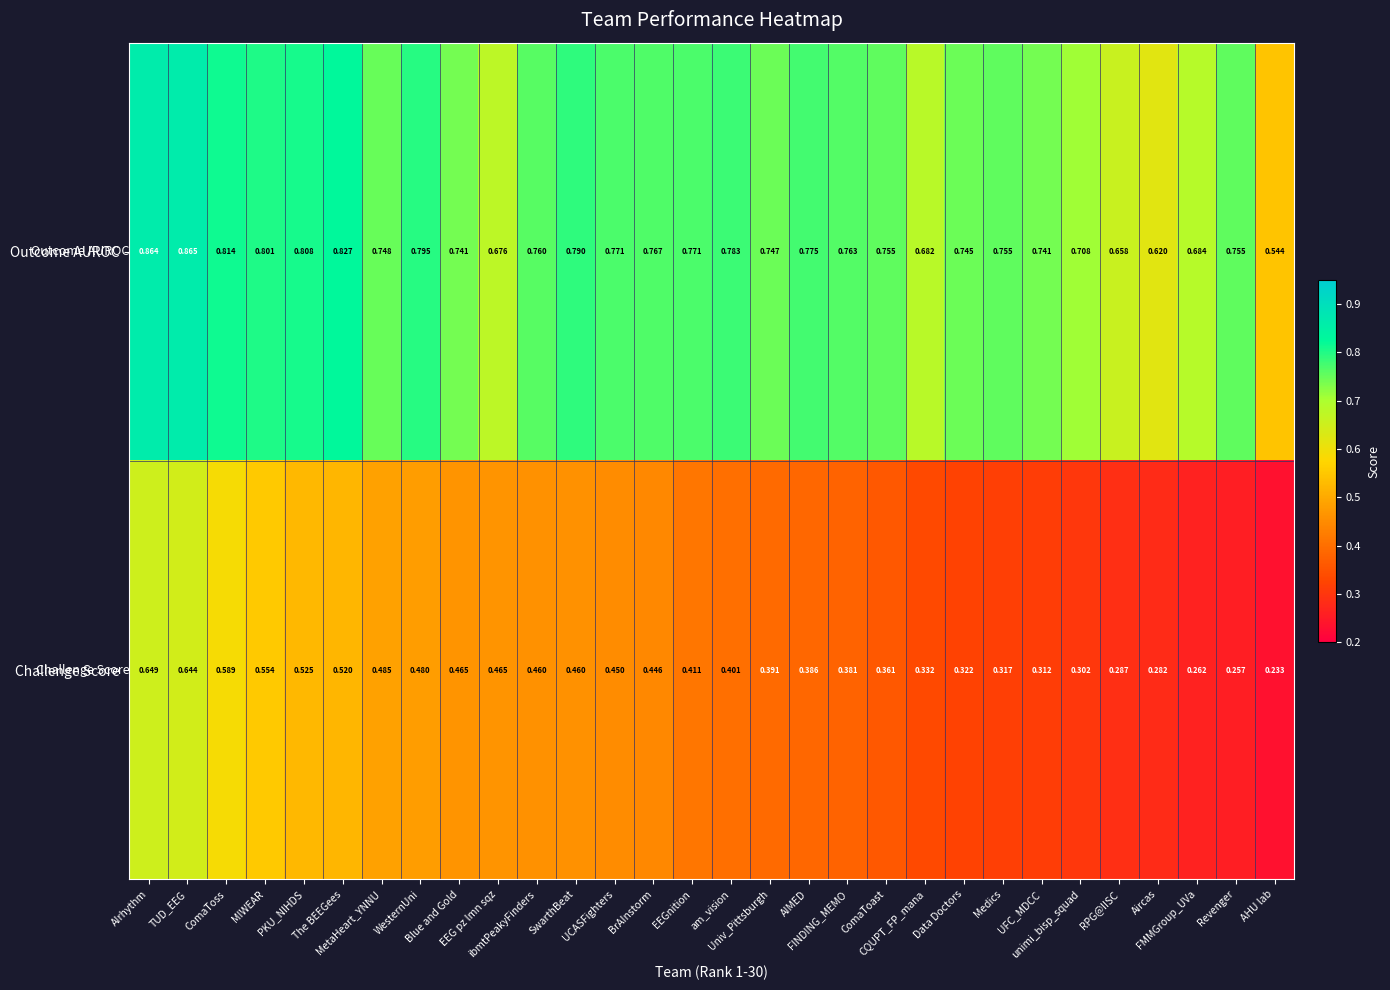

Which series has the widest spread of values?

Challenge Score